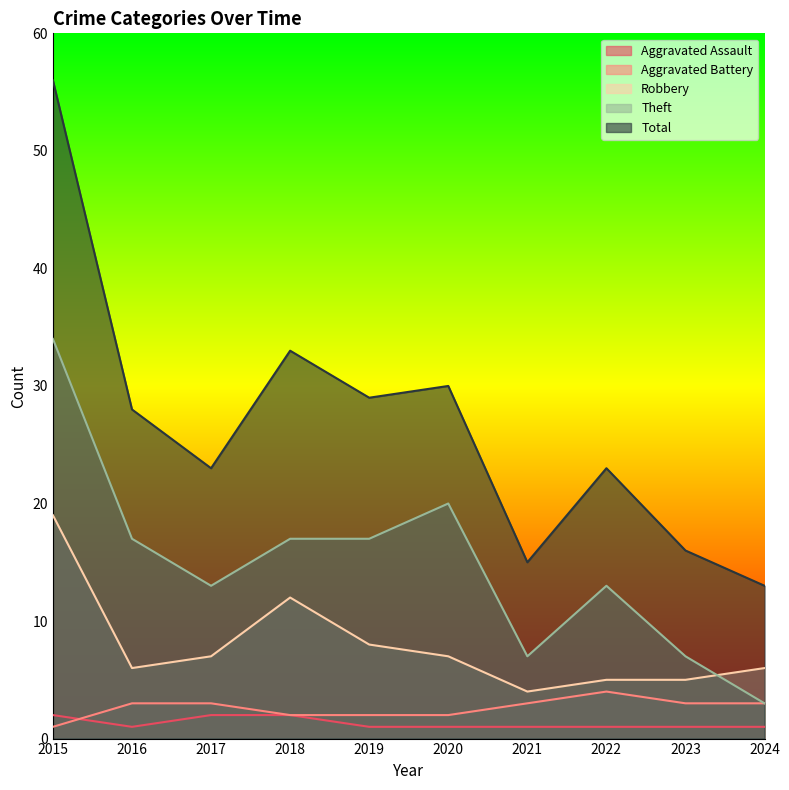

At 2023, list the series in order from smallest to largest.

Aggravated Assault, Aggravated Battery, Robbery, Theft, Total